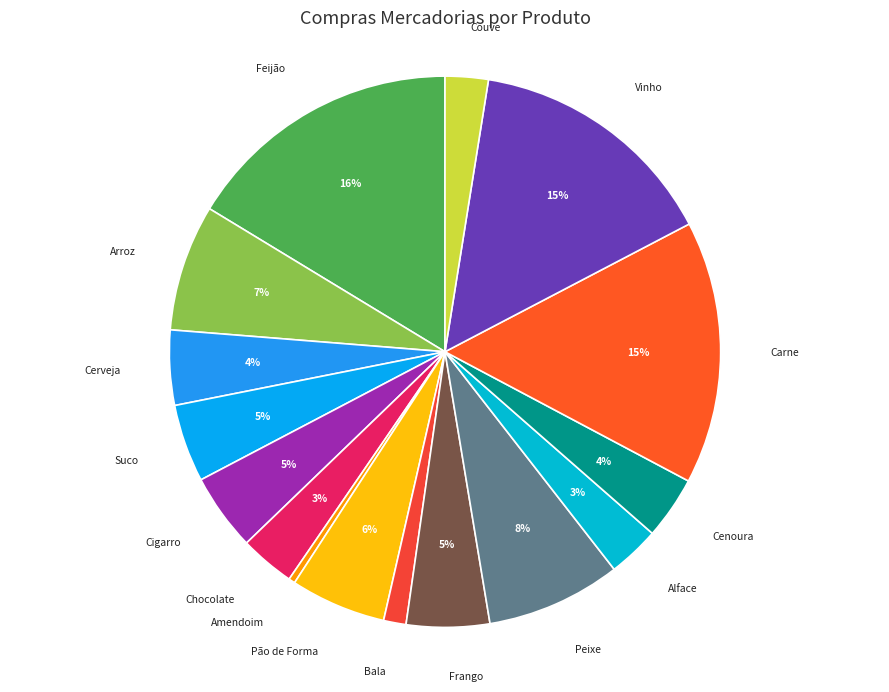

Which has a higher value, Bala or Arroz?

Arroz